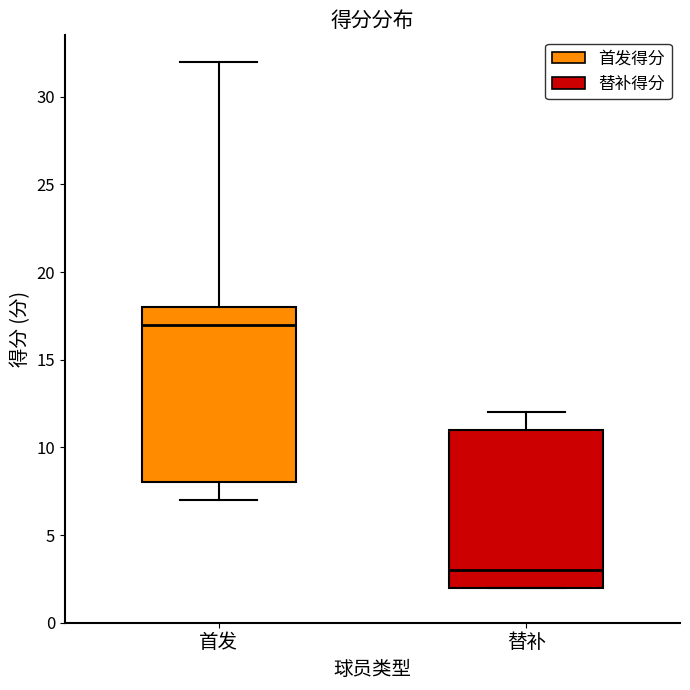

Which box has the lowest median line?

替补